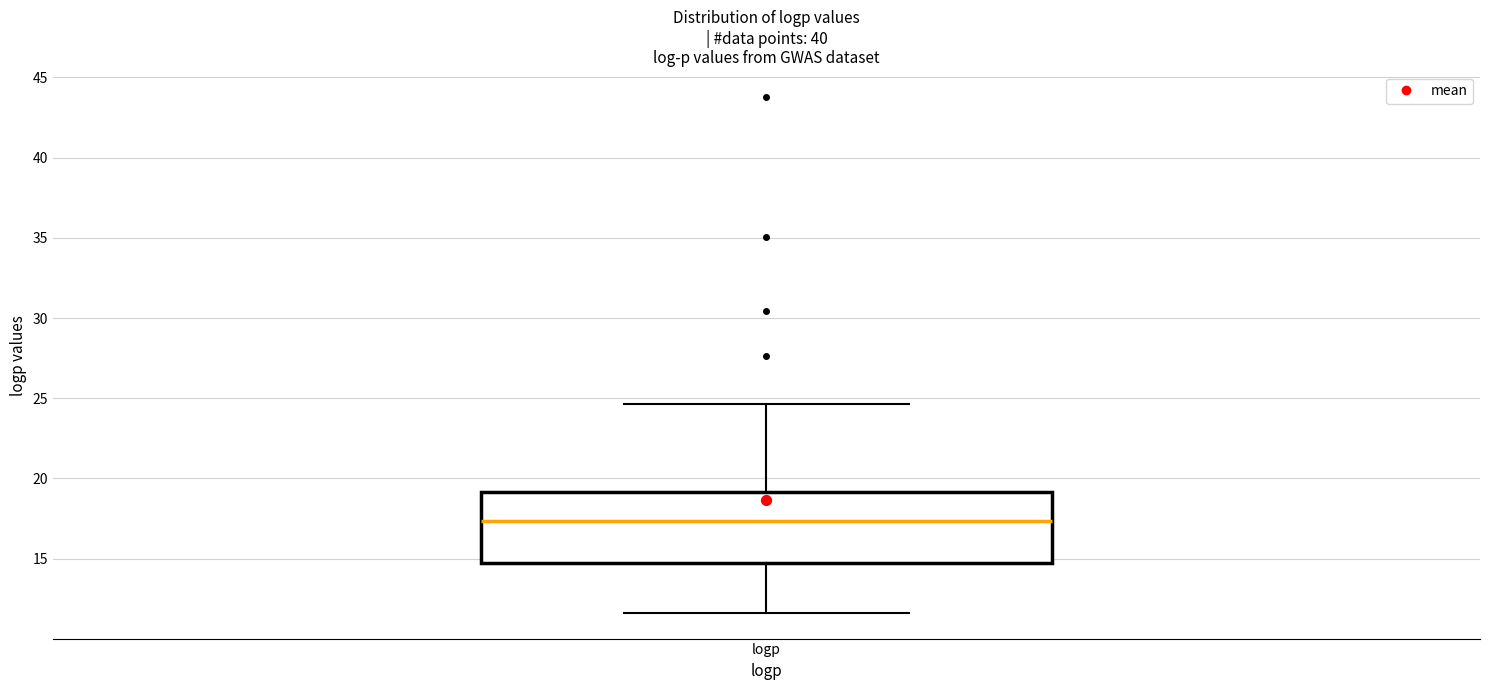

Read this box plot against the y-axis: the position of the median line, the range covered by the box, and the ends of both whiskers. The values are not printed on the chart, so give them approximately, as read against the axis.

median 17.5, box 14.5 to 19.0, whiskers 11.5 to 24.5